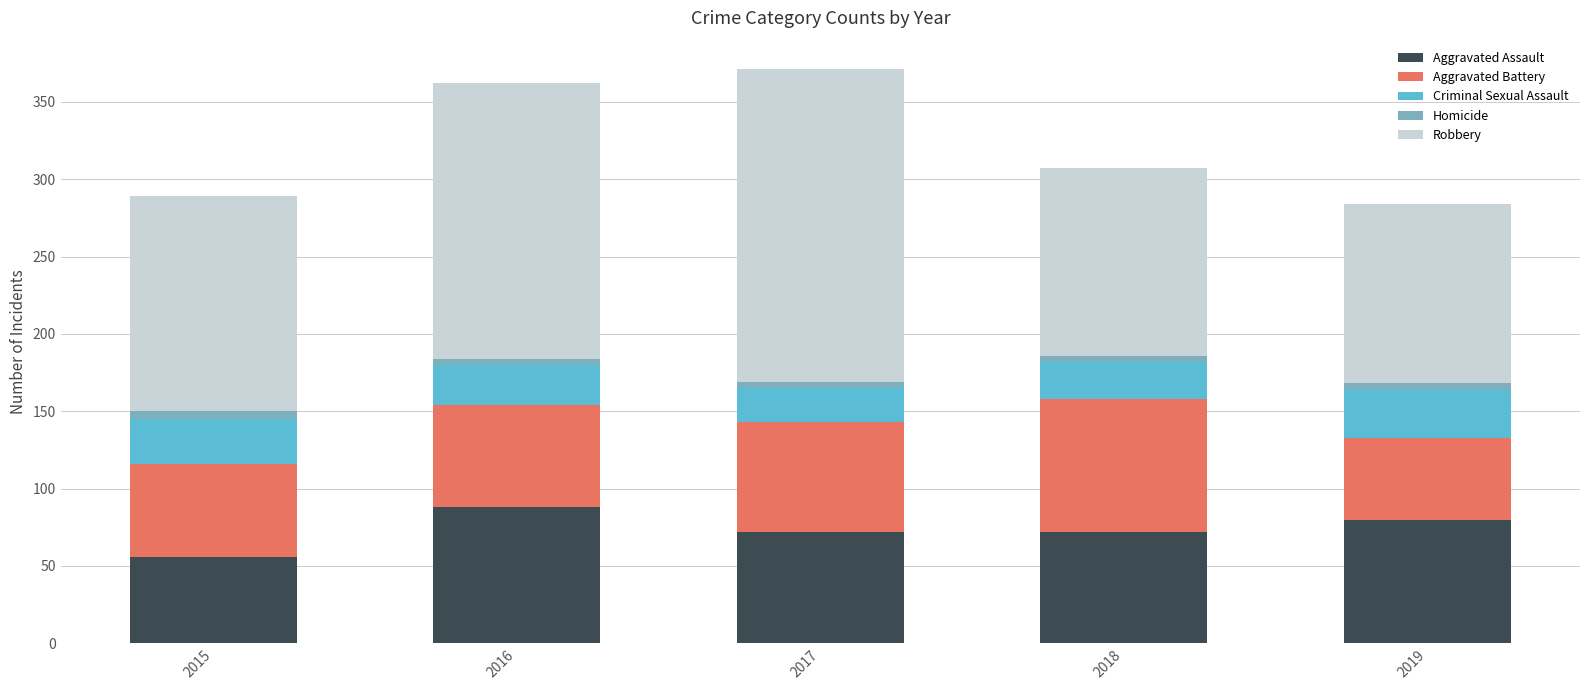

Which category has the lowest value in the Aggravated Assault series?

2015